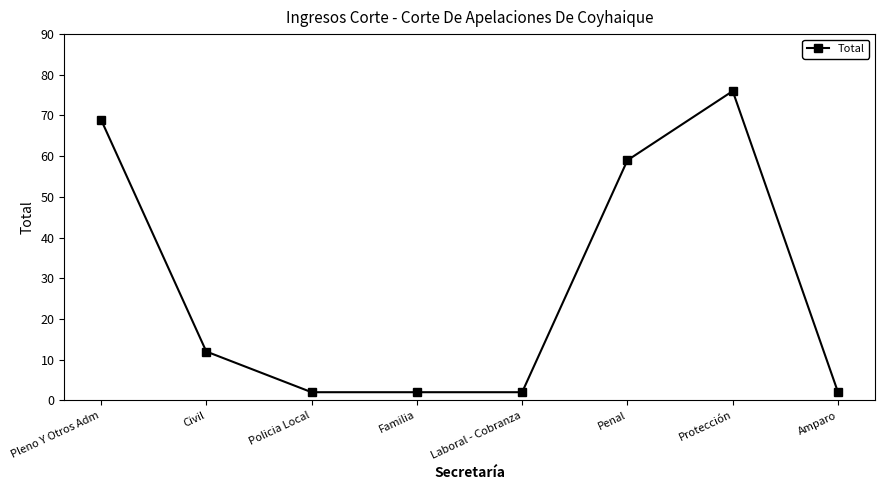

How many lines are shown in the chart?

1